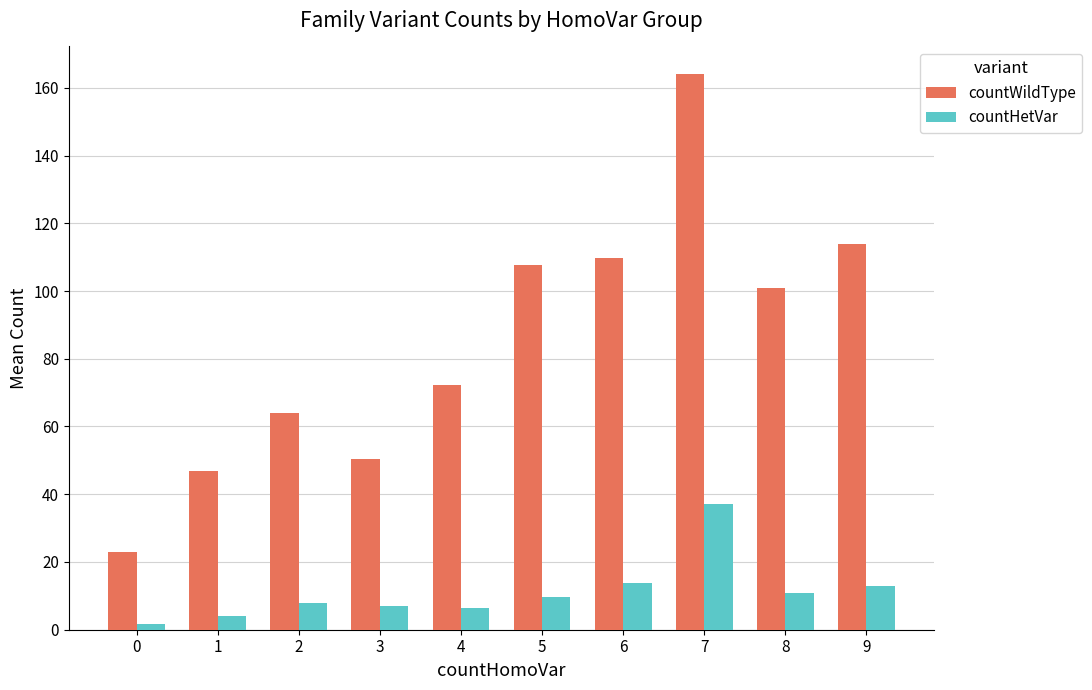

Count the number of categories in the chart.

10